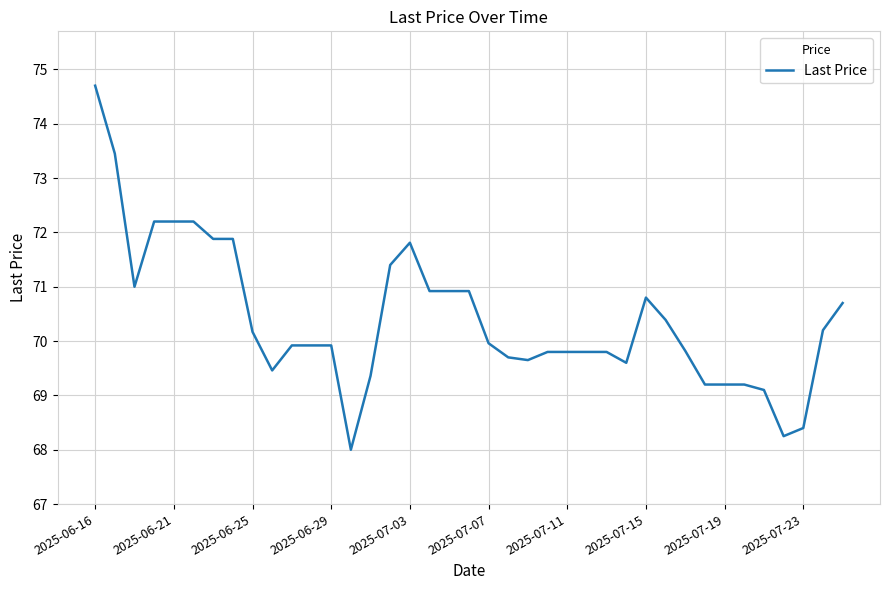

How many lines are shown in the chart?

1